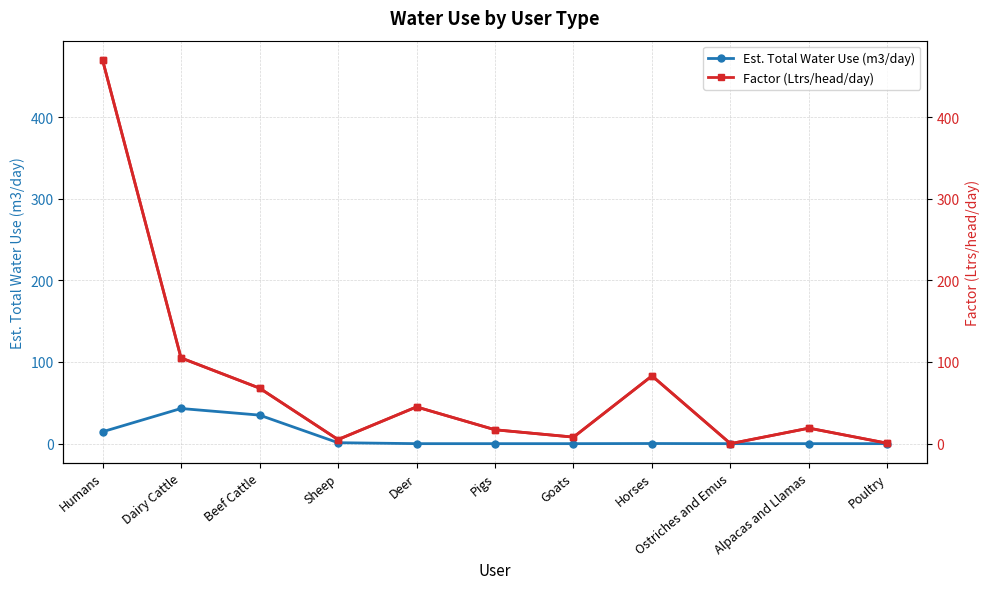

What position from the right is Humans?

11